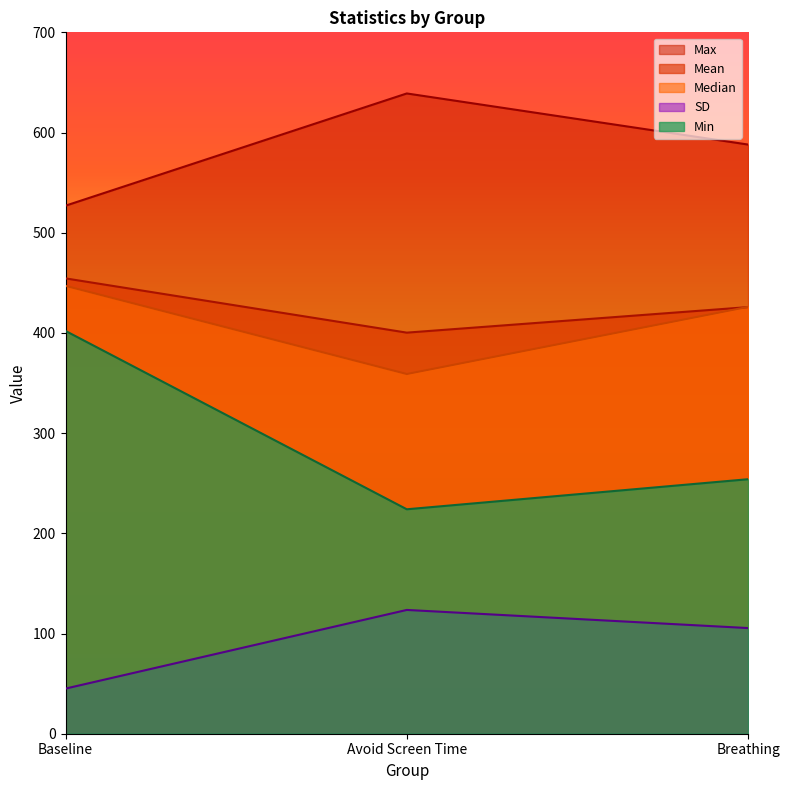

What is the difference between the maximum and minimum values in the Mean series?

54.1